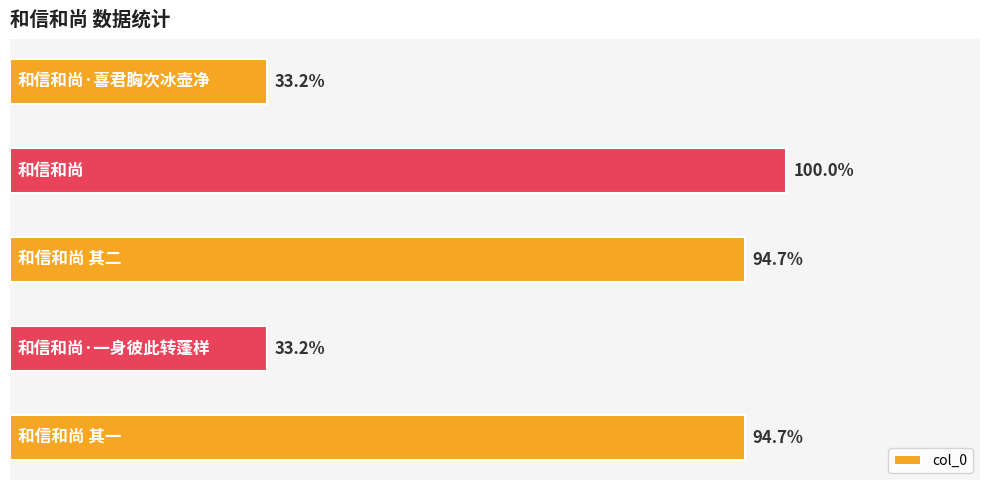

What is the difference between the second highest and minimum values?

695066